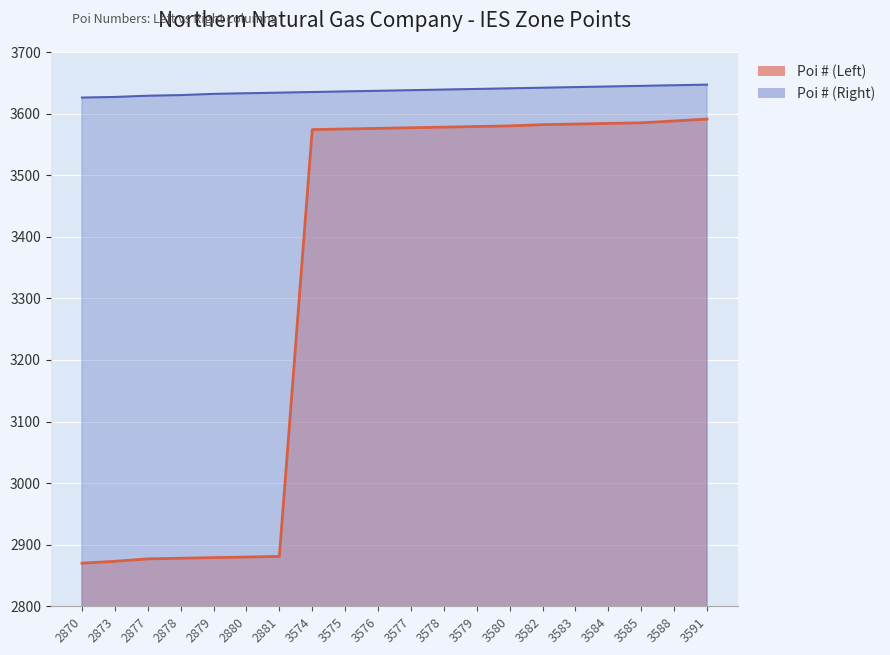

True or false: Poi # (Left) and Poi # (Right) cross at least once.

False